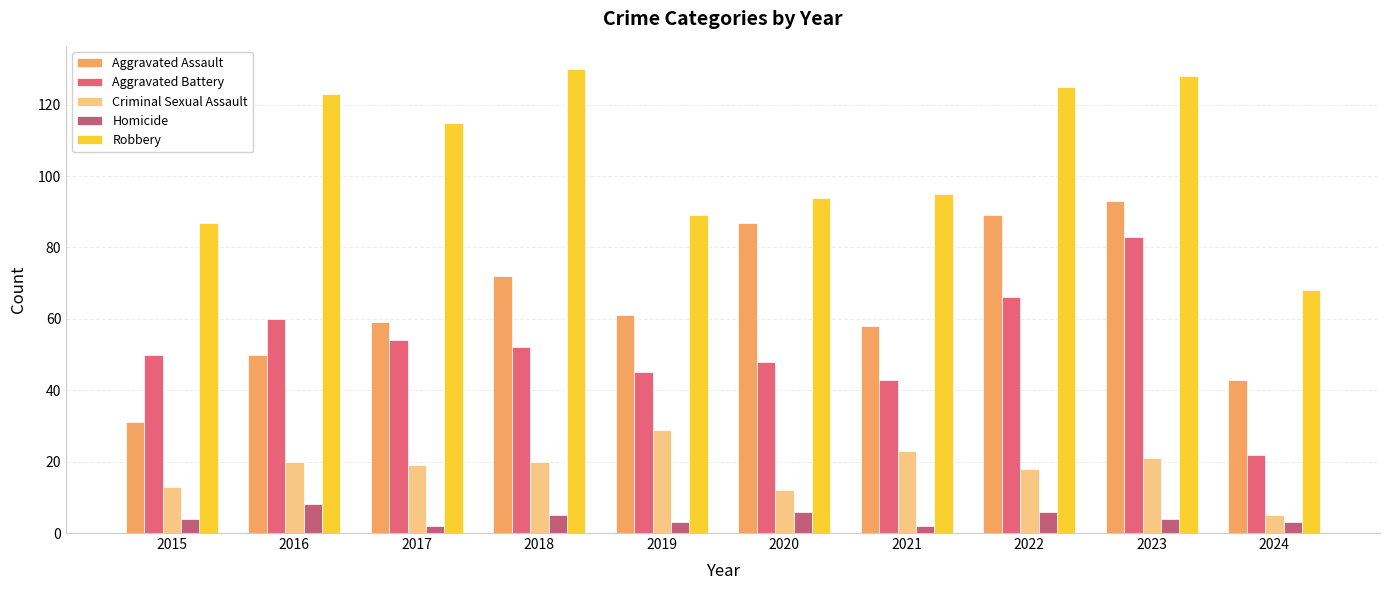

What is the value of the Aggravated Assault bar at the 8th from the left?

89